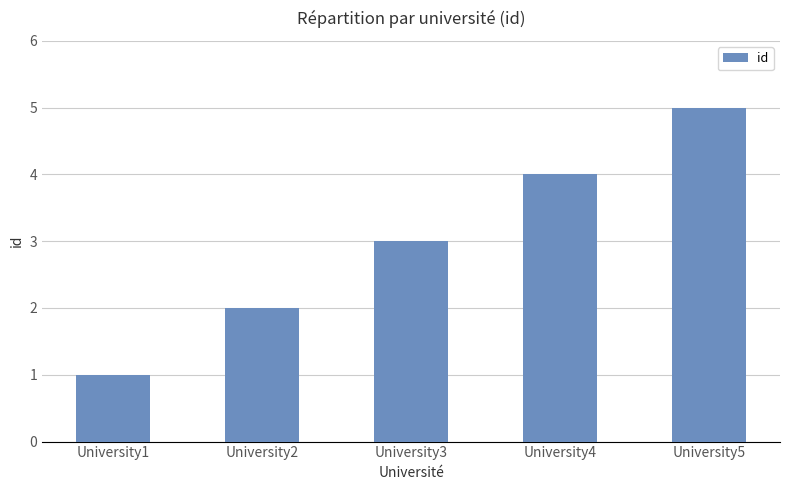

Between University2 and University3, which is larger?

University3